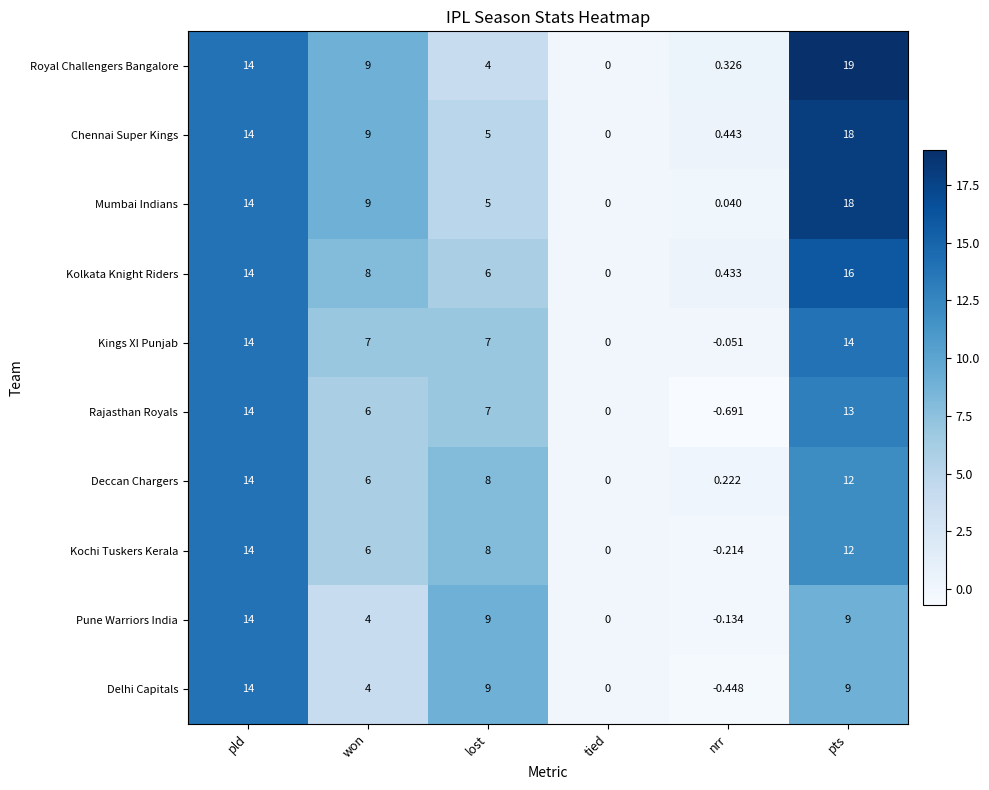

What is the maximum value shown in the chart?

19.0